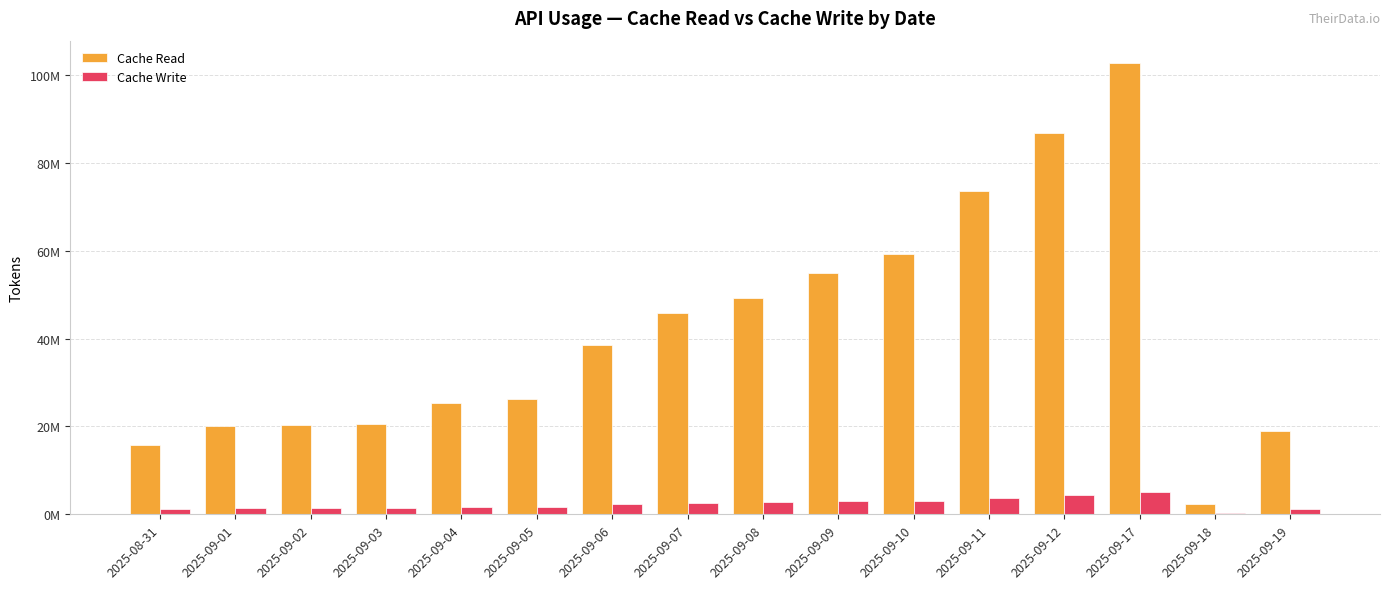

The value of Cache Read at 2025-09-06 is 38630209. True or false?

True